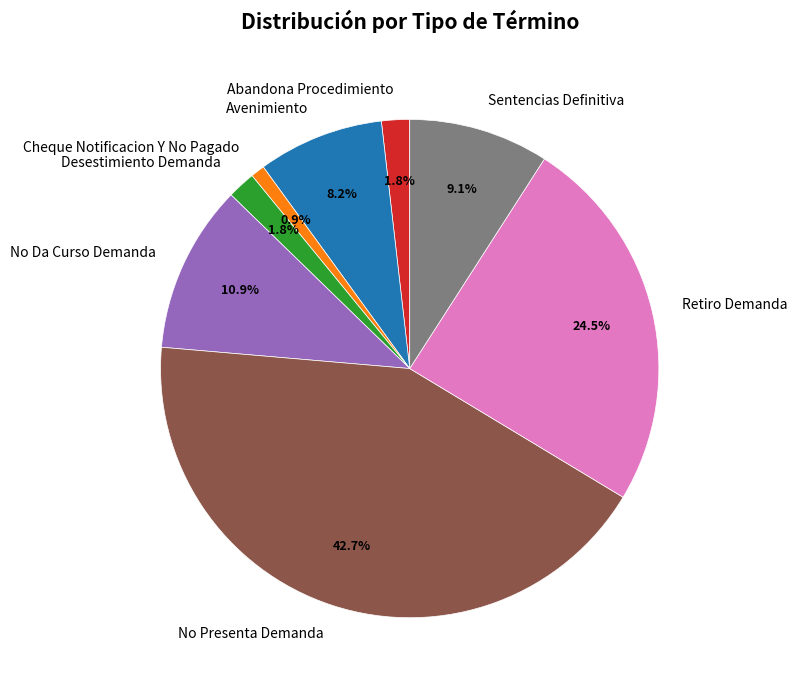

Which category has the smallest portion of the pie?

Cheque Notificacion Y No Pagado